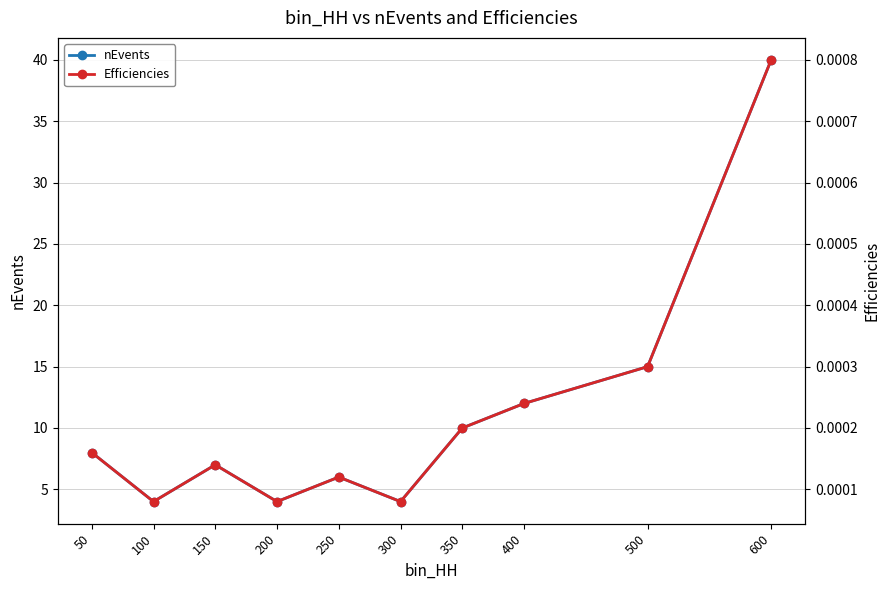

In nEvents, how many points are higher than both neighbors (excluding endpoints)?

2